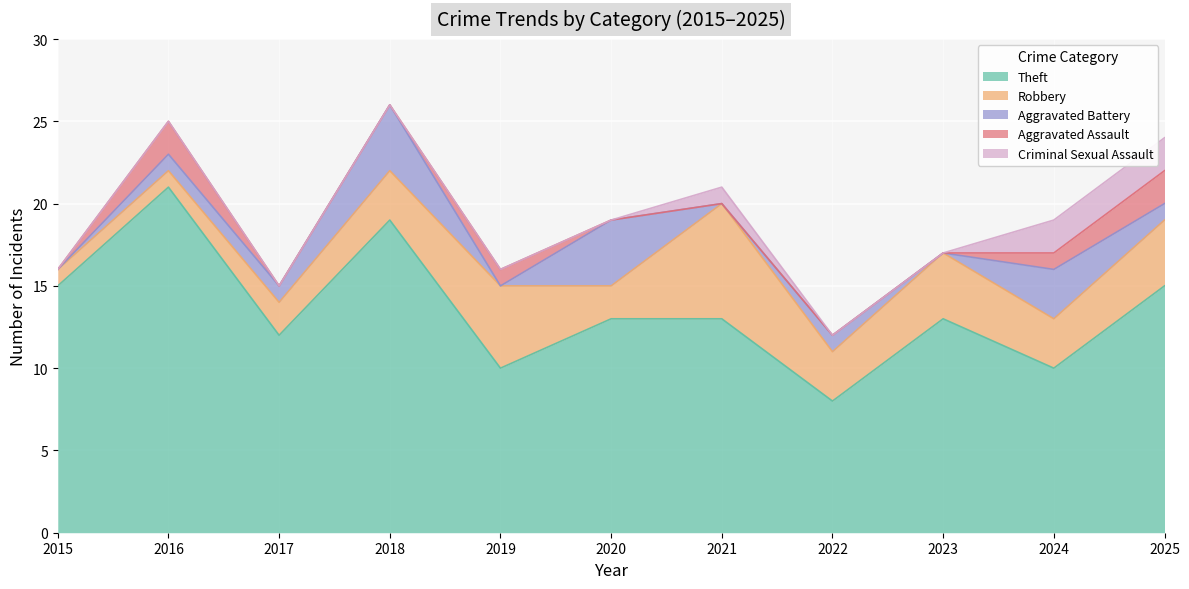

How many lines are shown in the chart?

5